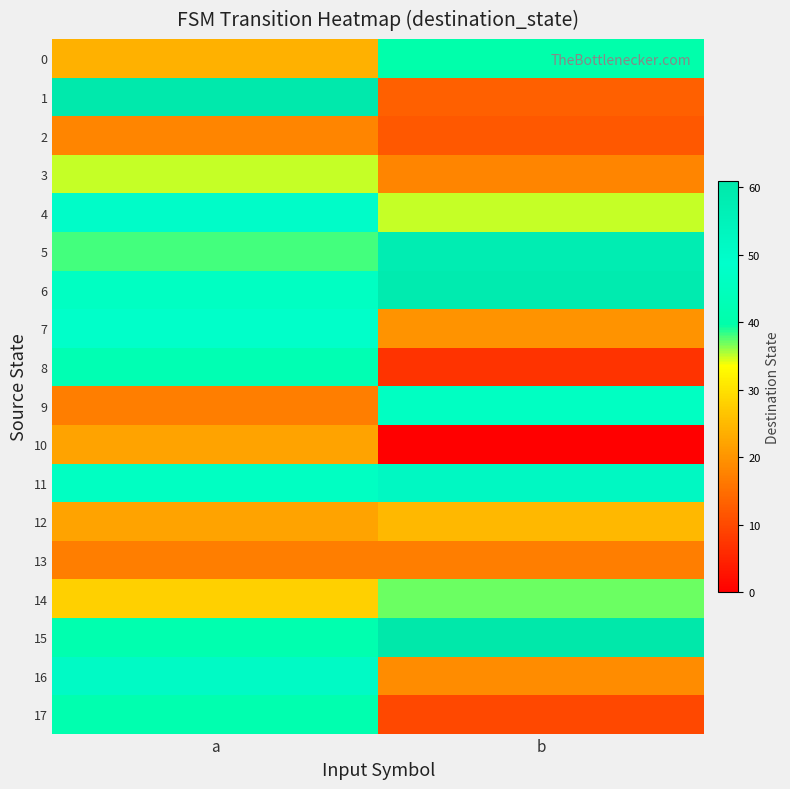

Reading left to right, extract all data points from this chart.

0: a=24	b=40
1: a=60	b=13
2: a=18	b=12
3: a=35	b=18
4: a=50	b=35
5: a=38	b=58
6: a=46	b=59
7: a=48	b=20
8: a=42	b=7
9: a=17	b=46
10: a=22	b=0
11: a=46	b=52
12: a=22	b=25
13: a=17	b=17
14: a=28	b=37
15: a=41	b=61
16: a=51	b=19
17: a=41	b=10